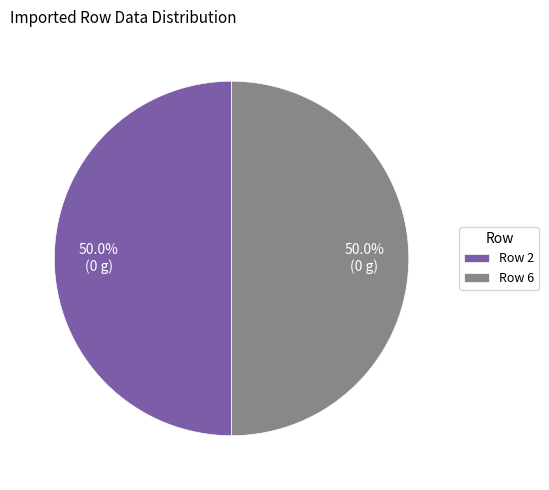

What is the ratio of the value at Row 2 to the value at Row 6?

1.0